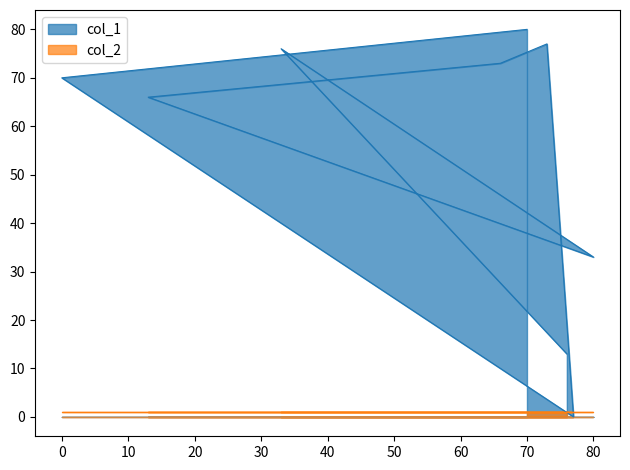

How many values exceed 70?

4